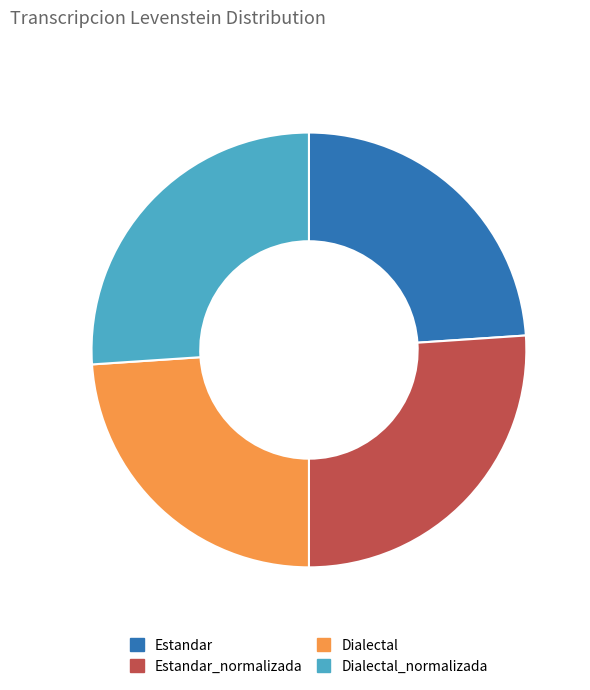

What is the ratio of the value at Estandar_normalizada to the value at Dialectal?

1.1